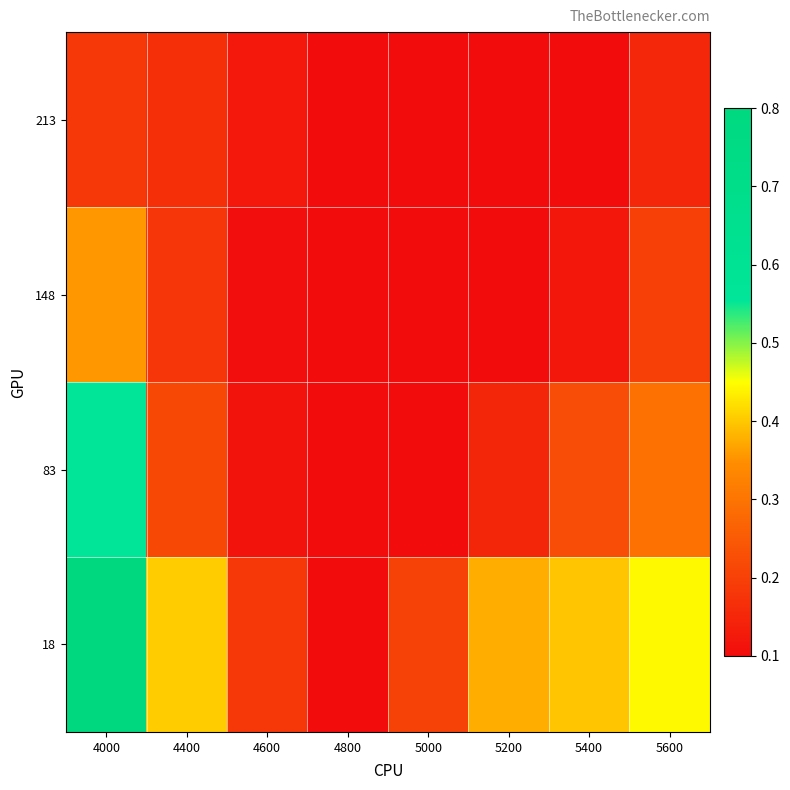

Between 4600 and 5000, which is larger?

5000